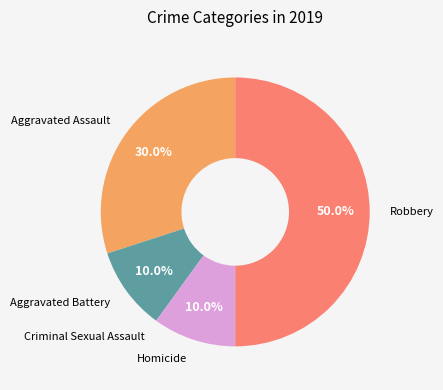

What portion of the pie excludes Aggravated Battery?

90.0%